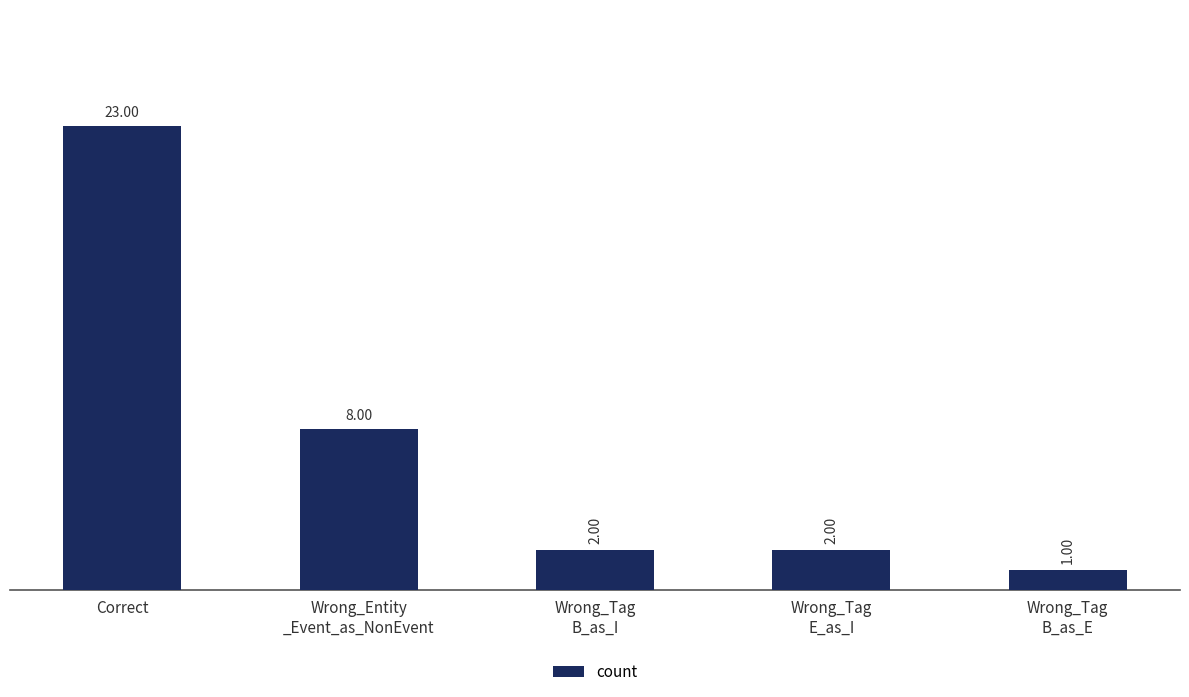

Where does the data first go above 2?

Correct